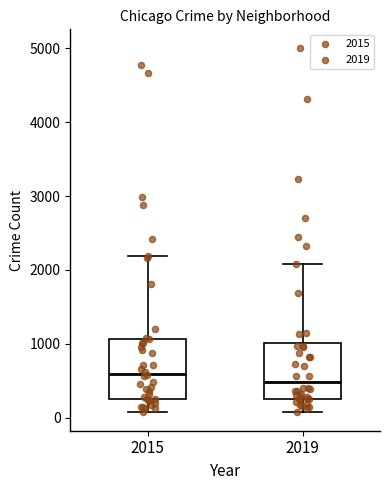

Where does the upper whisker of the box at x = 2015 end on the y-axis? The values are not printed on the chart, so give them approximately, as read against the axis.

2200